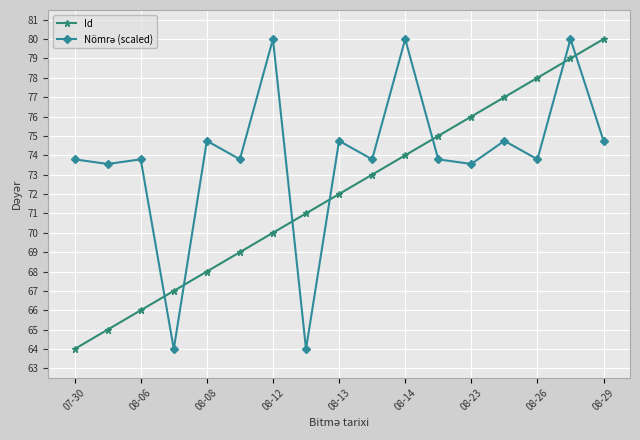

What is the average value of the Id series?

72.0